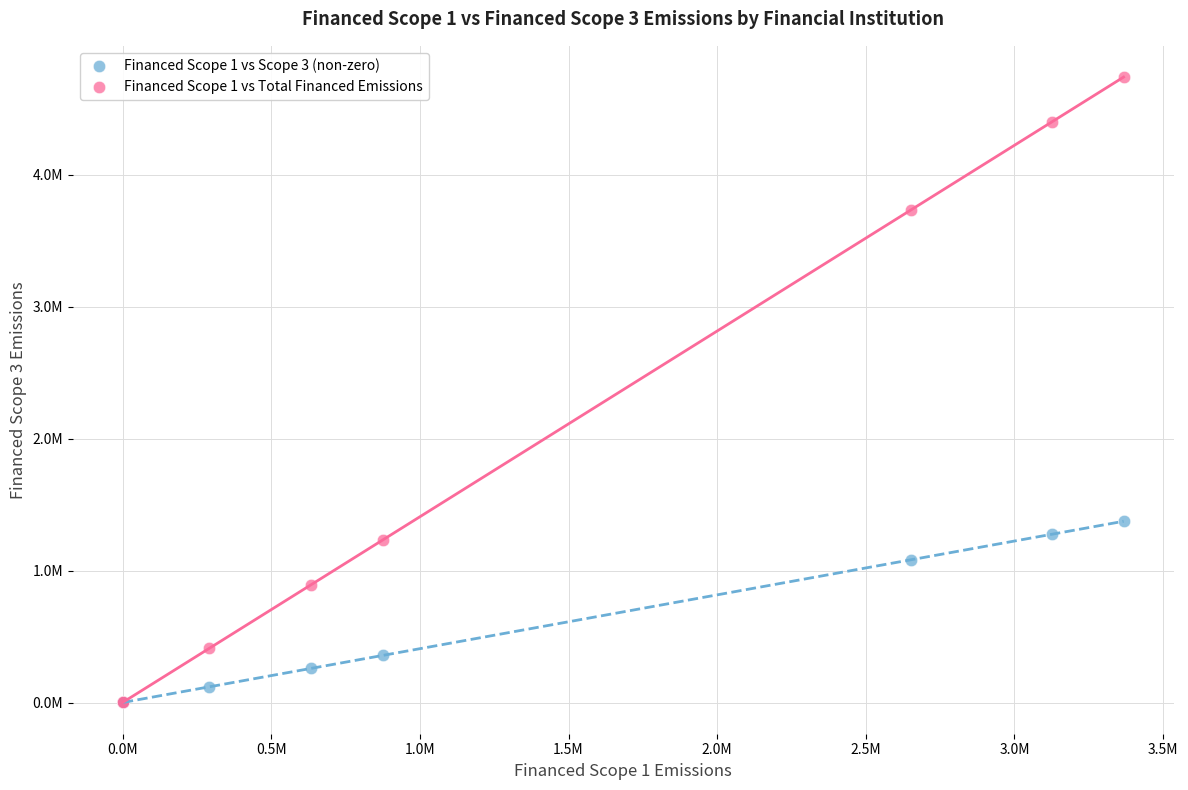

What are all the series names shown in the legend?

Financed Scope 1 vs Scope 3 (non-zero), Financed Scope 1 vs Total Financed Emissions